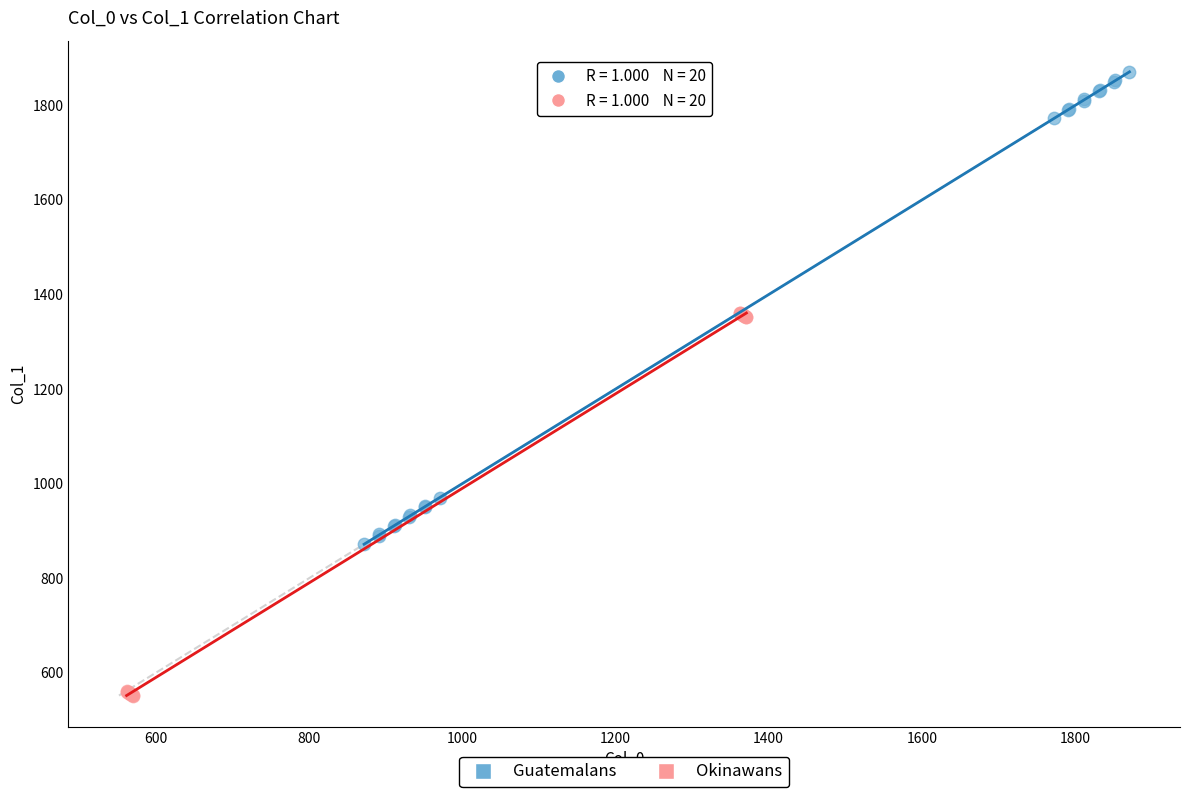

Which series reaches the maximum Y coordinate?

Guatemalans